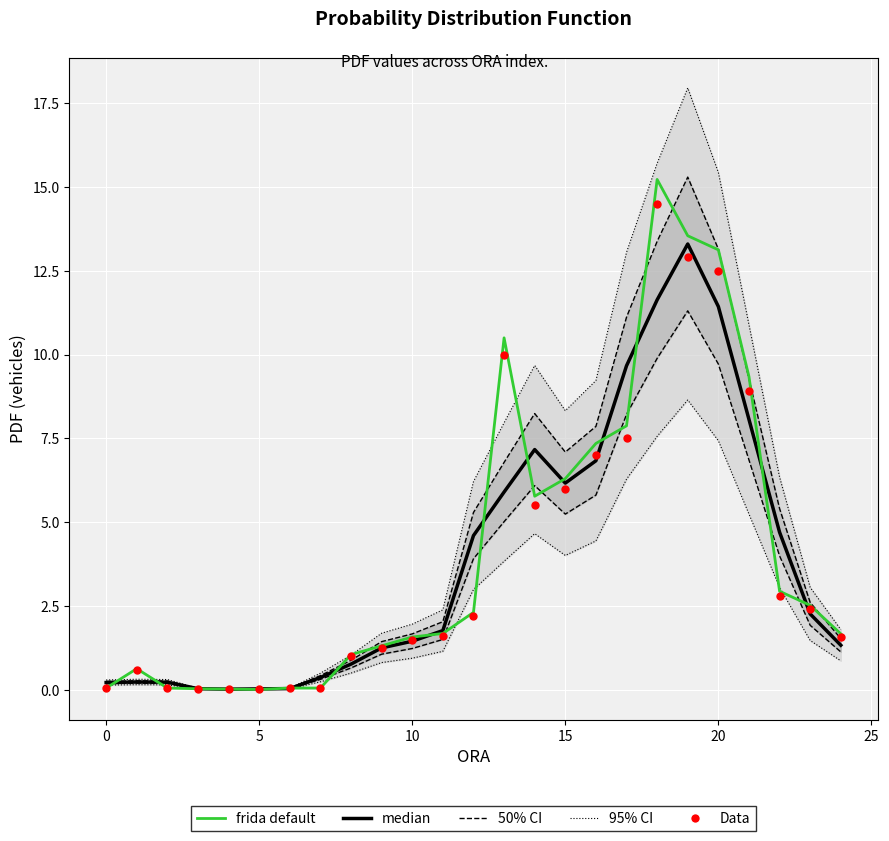

What is the total value across all series at 18?

41.4